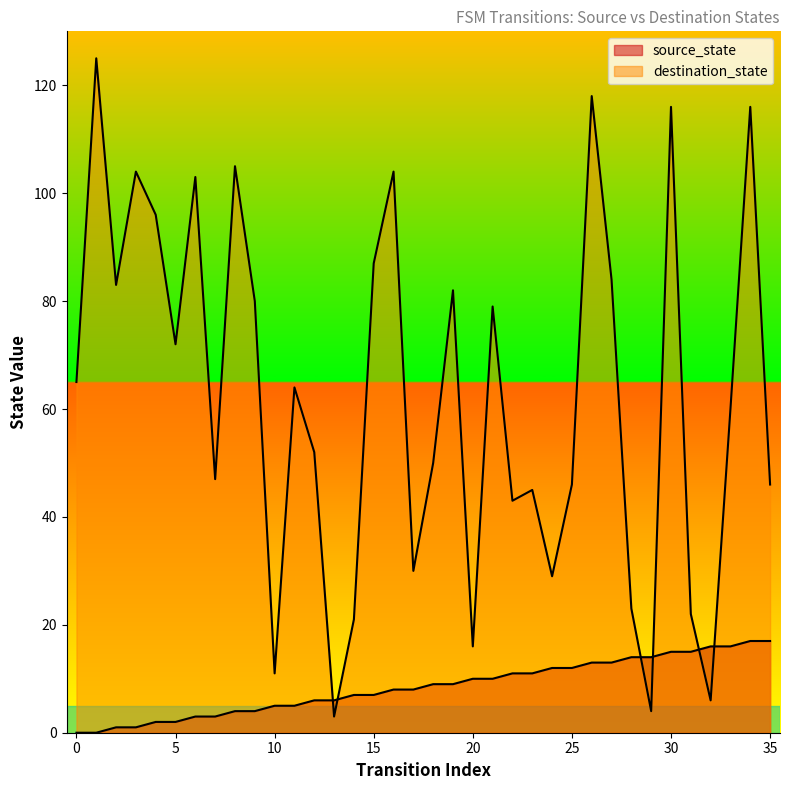

How many values in source_state are above zero?

34